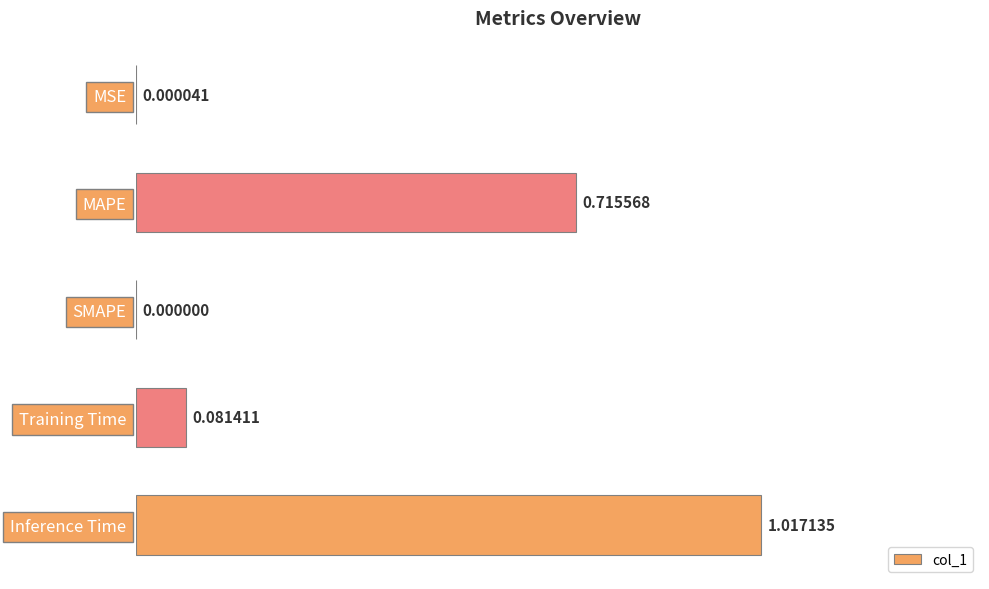

What is the sum of all values?

1.8